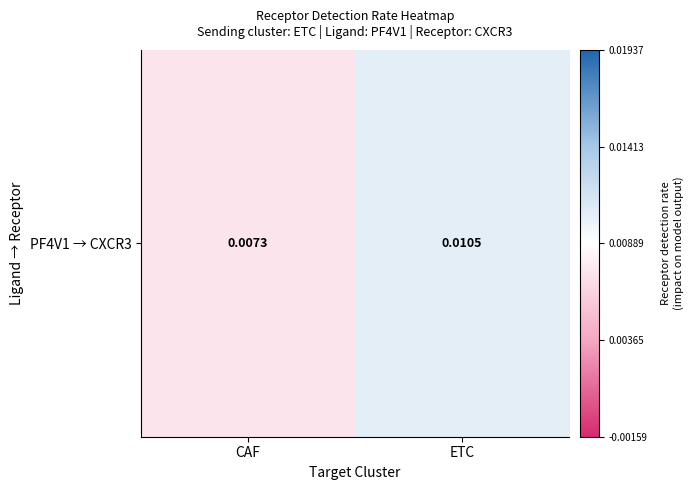

True or false: the data shows 0.0 at ETC.

False